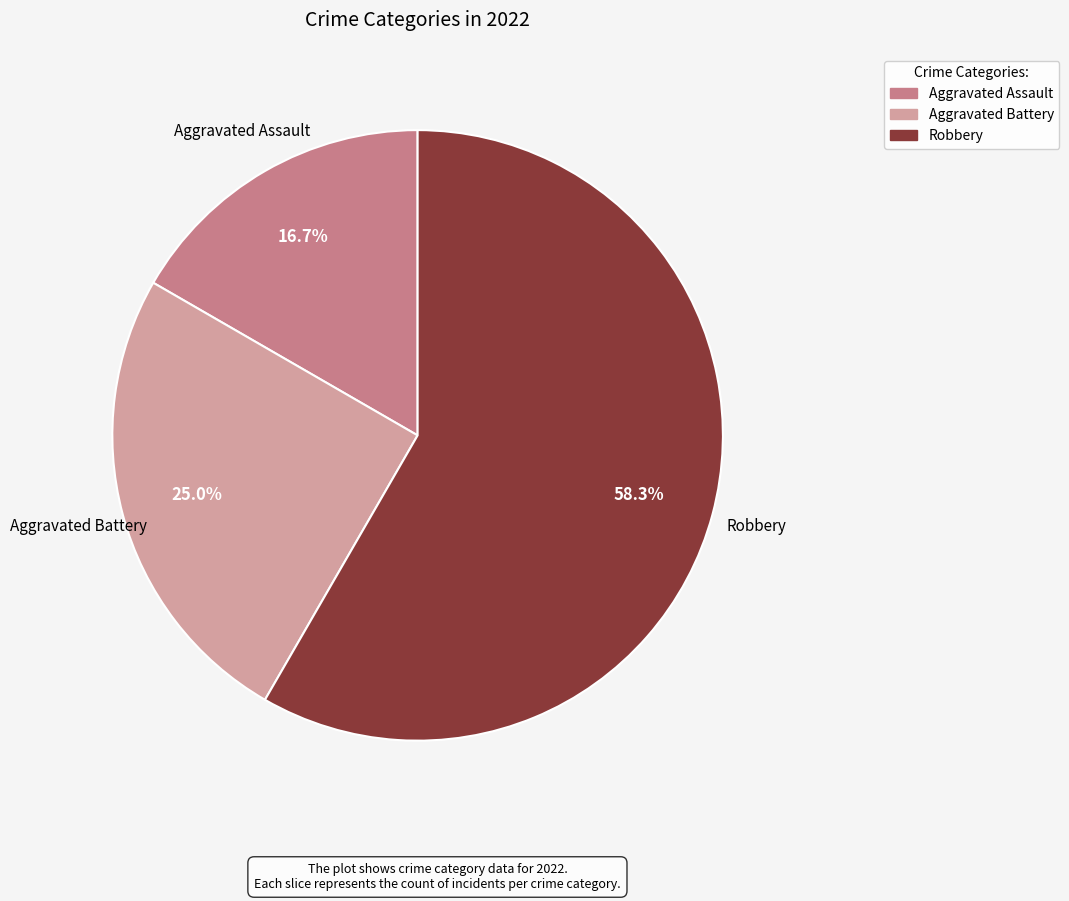

Is there a majority slice in this chart?

Yes